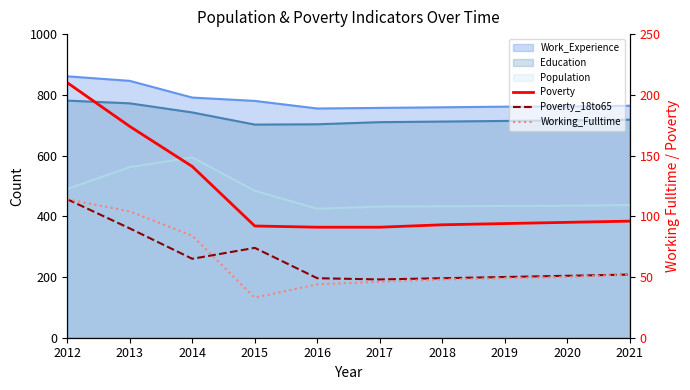

True or false: Poverty and Working_Fulltime cross at least once.

False